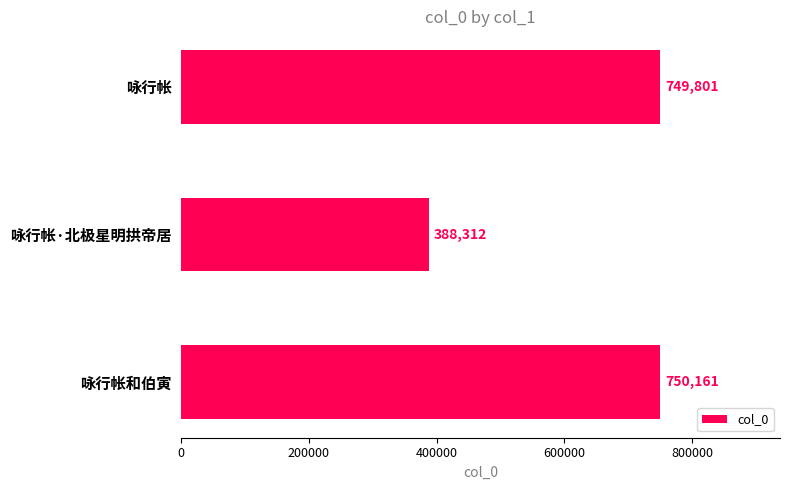

Rank the categories by value from lowest to highest.

咏行帐·北极星明拱帝居, 咏行帐, 咏行帐和伯寅